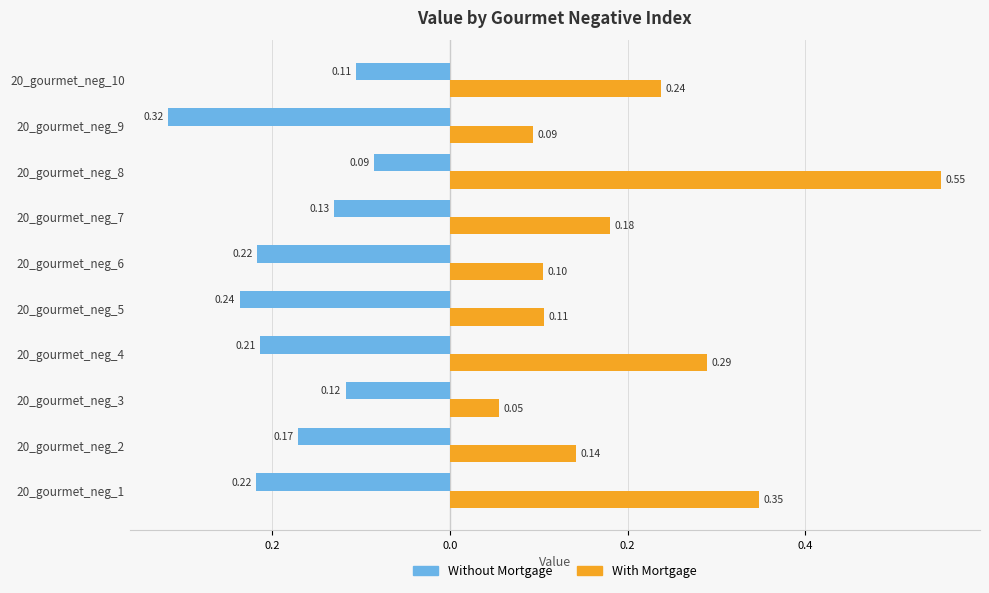

What are all the series names shown in the legend?

Without Mortgage, With Mortgage